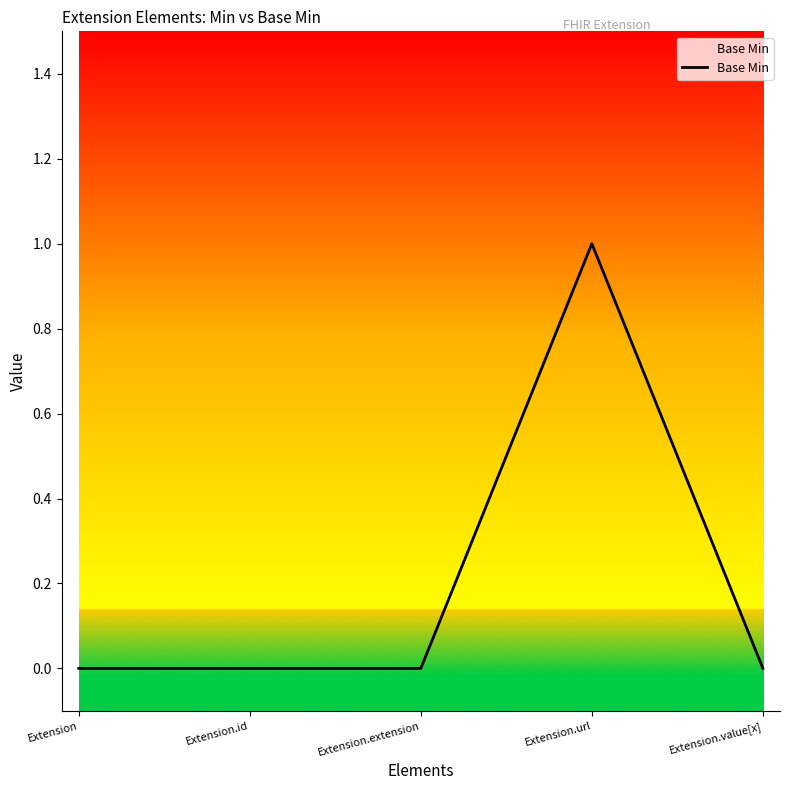

The chart shows a value of 1 at Extension.url. True or false?

True